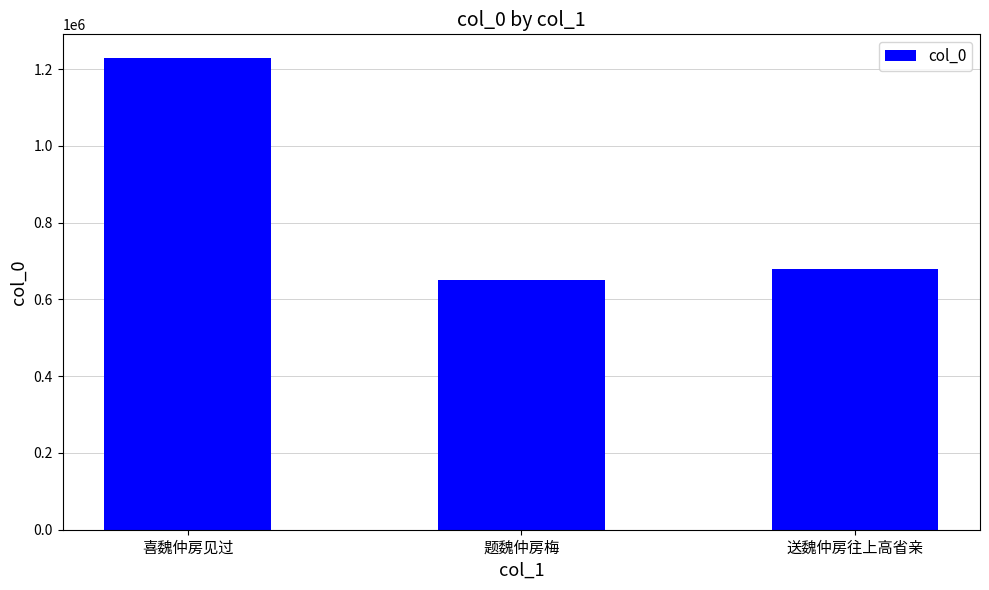

What is the minimum value shown in the chart?

649717